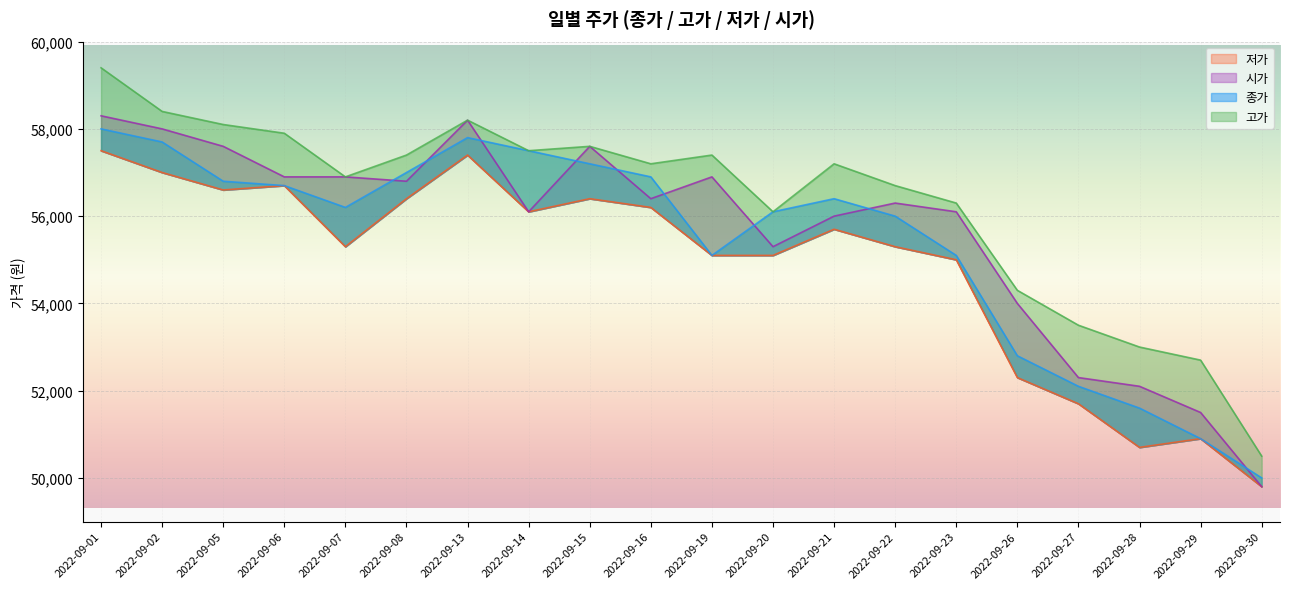

Reading left to right, extract all data points from this chart.

종가: 2022-09-01=58000	2022-09-02=57700	2022-09-05=56800	2022-09-06=56700	2022-09-07=56200	2022-09-08=57000	2022-09-13=57800	2022-09-14=57500	2022-09-15=57200	2022-09-16=56900	2022-09-19=55100	2022-09-20=56100	2022-09-21=56400	2022-09-22=56000	2022-09-23=55100	2022-09-26=52800	2022-09-27=52100	2022-09-28=51600	2022-09-29=50900	2022-09-30=50000
고가: 2022-09-01=59400	2022-09-02=58400	2022-09-05=58100	2022-09-06=57900	2022-09-07=56900	2022-09-08=57400	2022-09-13=58200	2022-09-14=57500	2022-09-15=57600	2022-09-16=57200	2022-09-19=57400	2022-09-20=56100	2022-09-21=57200	2022-09-22=56700	2022-09-23=56300	2022-09-26=54300	2022-09-27=53500	2022-09-28=53000	2022-09-29=52700	2022-09-30=50500
저가: 2022-09-01=57500	2022-09-02=57000	2022-09-05=56600	2022-09-06=56700	2022-09-07=55300	2022-09-08=56400	2022-09-13=57400	2022-09-14=56100	2022-09-15=56400	2022-09-16=56200	2022-09-19=55100	2022-09-20=55100	2022-09-21=55700	2022-09-22=55300	2022-09-23=55000	2022-09-26=52300	2022-09-27=51700	2022-09-28=50700	2022-09-29=50900	2022-09-30=49800
시가: 2022-09-01=58300	2022-09-02=58000	2022-09-05=57600	2022-09-06=56900	2022-09-07=56900	2022-09-08=56800	2022-09-13=58200	2022-09-14=56100	2022-09-15=57600	2022-09-16=56400	2022-09-19=56900	2022-09-20=55300	2022-09-21=56000	2022-09-22=56300	2022-09-23=56100	2022-09-26=54000	2022-09-27=52300	2022-09-28=52100	2022-09-29=51500	2022-09-30=49800